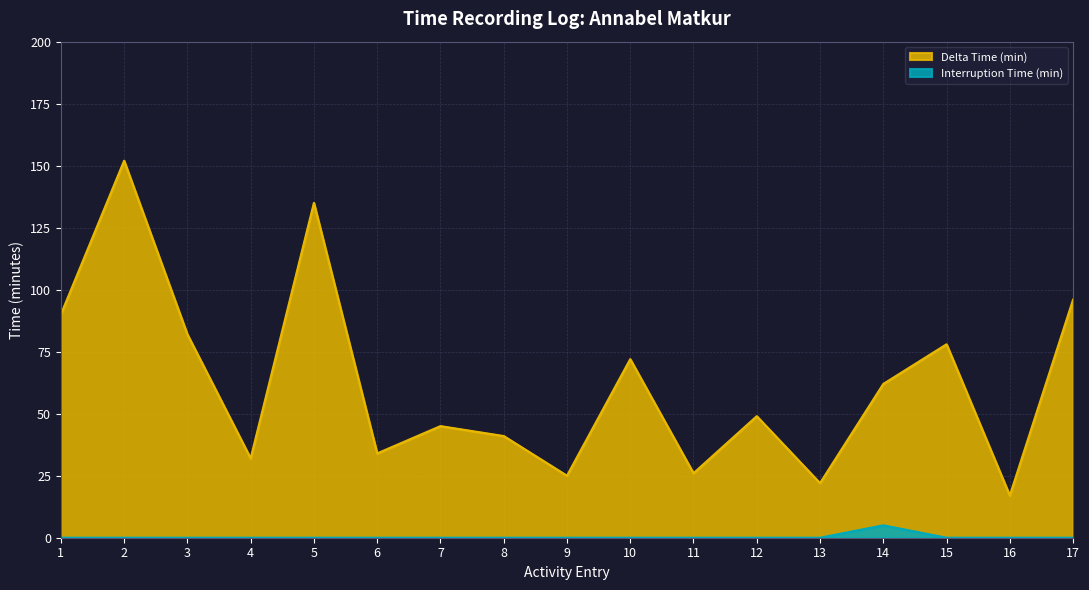

True or false: Interruption Time (min) and Delta Time (min) cross at least once.

False